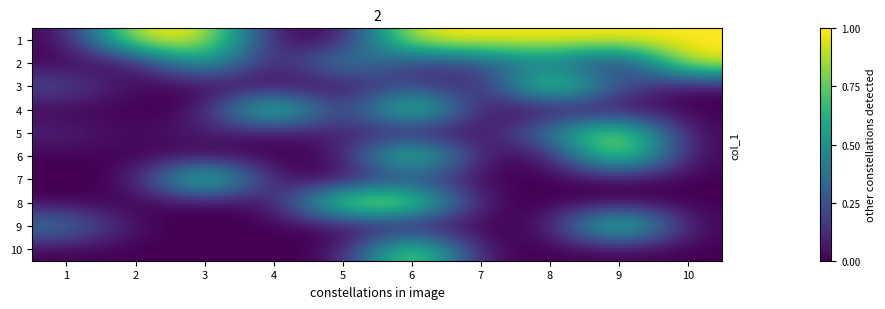

What is the total value across all series at 2?

1.0